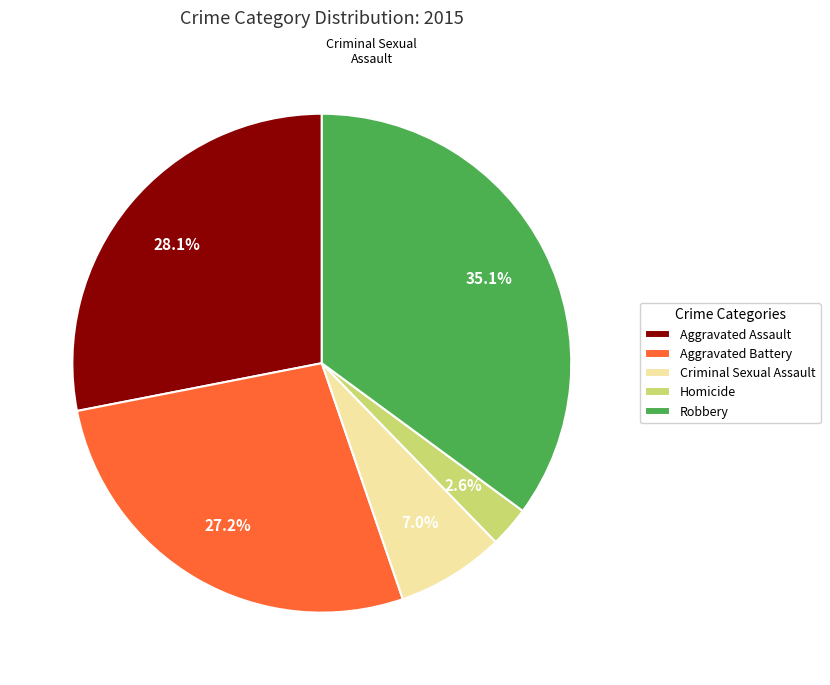

How many slices are in this pie chart?

5